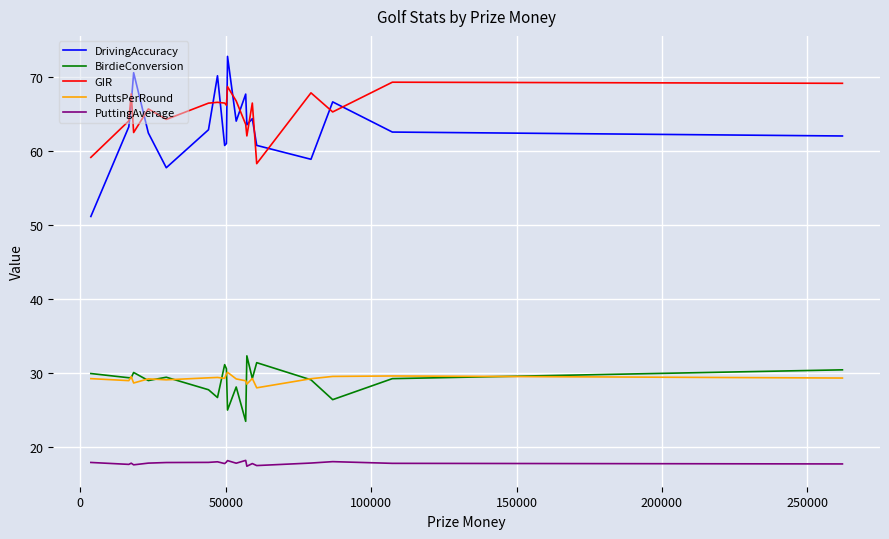

What is the highest value of the PuttsPerRound series?

30.1